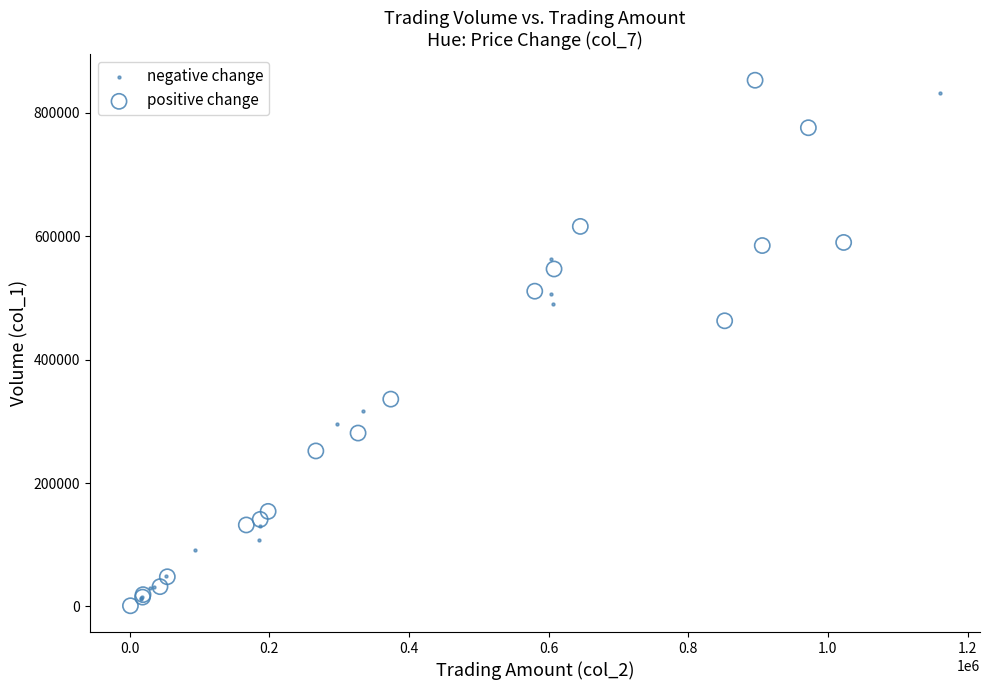

What are all the series names shown in the legend?

negative change, positive change